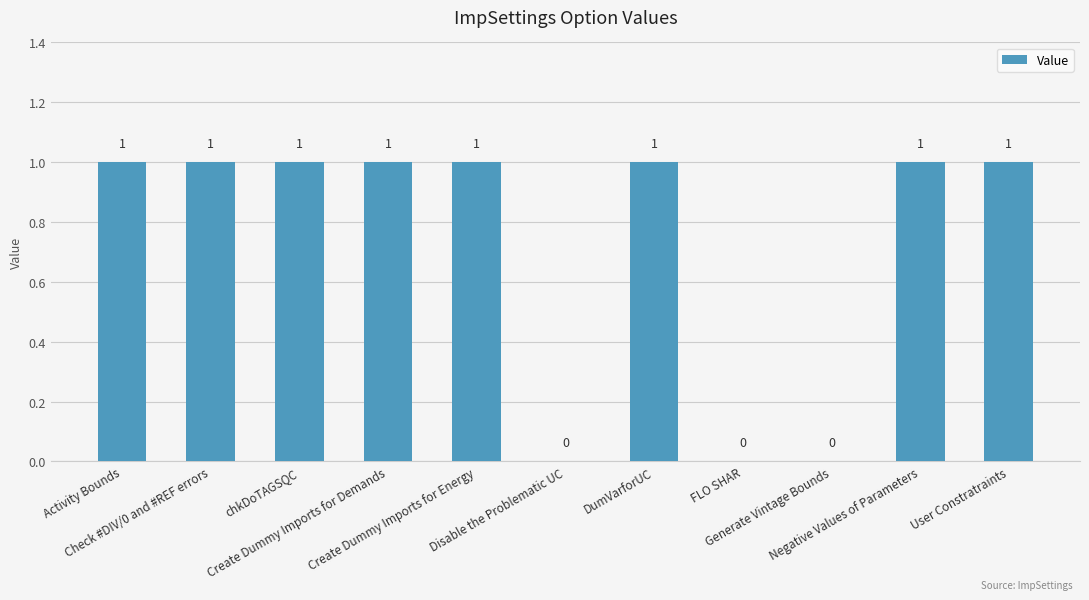

Are the bars grouped side by side (vs. stacked)?

No